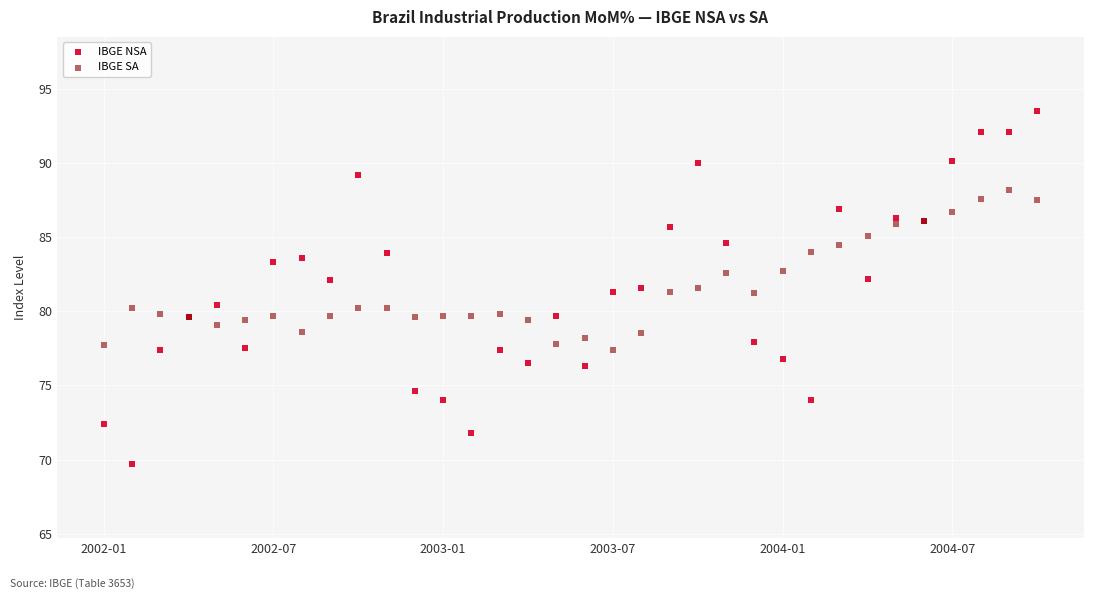

Which series reaches the minimum Y coordinate?

IBGE NSA